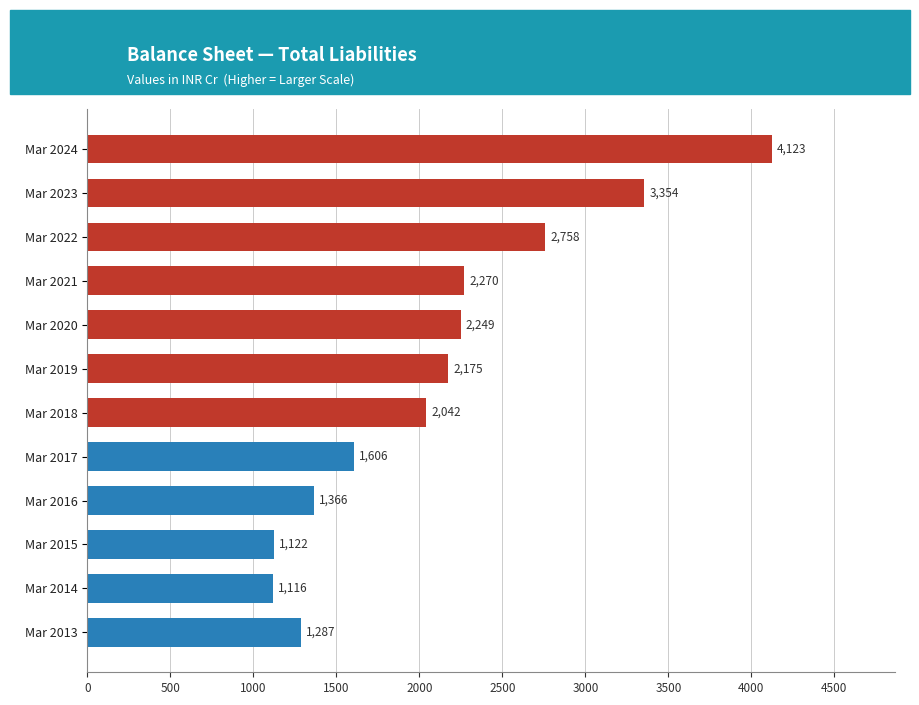

At which category does the chart reach its peak across all series?

Mar 2024